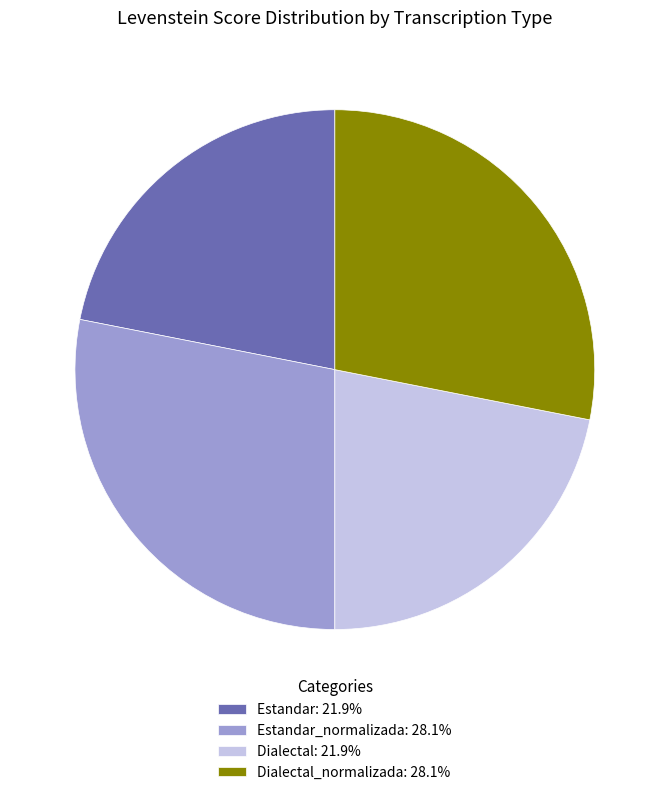

Approximately how many times larger is the value at Dialectal_normalizada: 28.1% compared to Estandar_normalizada: 28.1%?

1.0